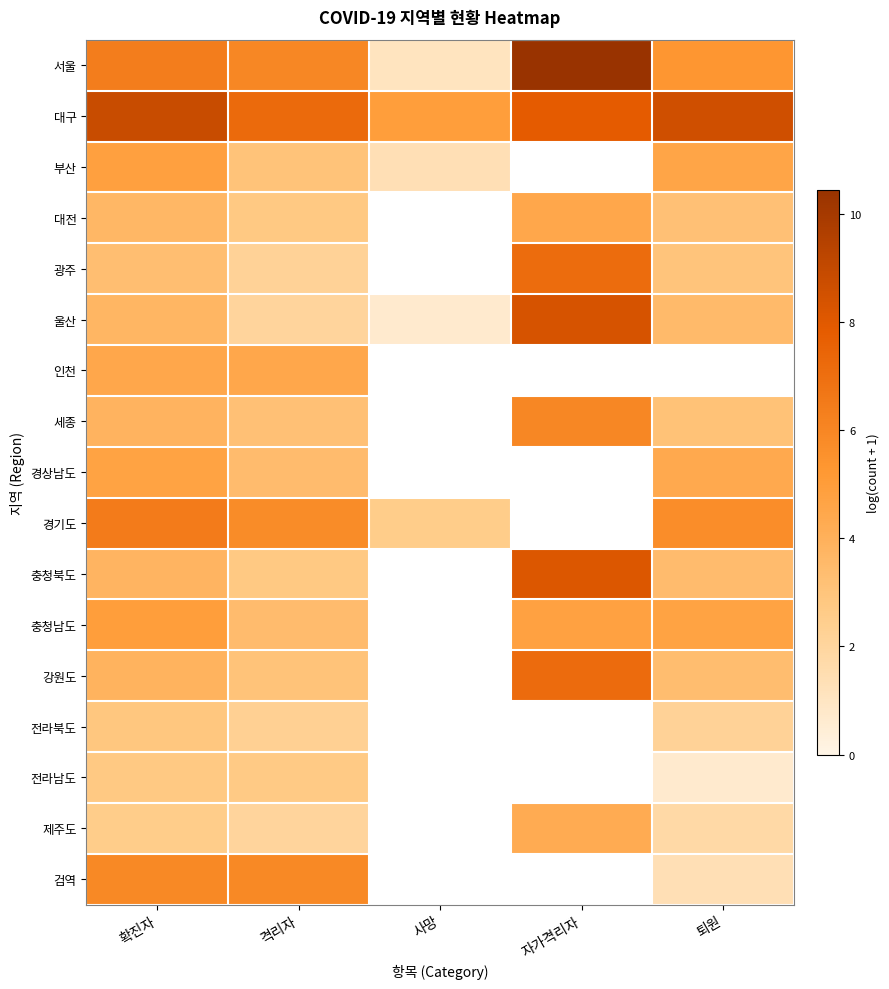

What is the spread (max minus min) of values at 격리자?

5.1